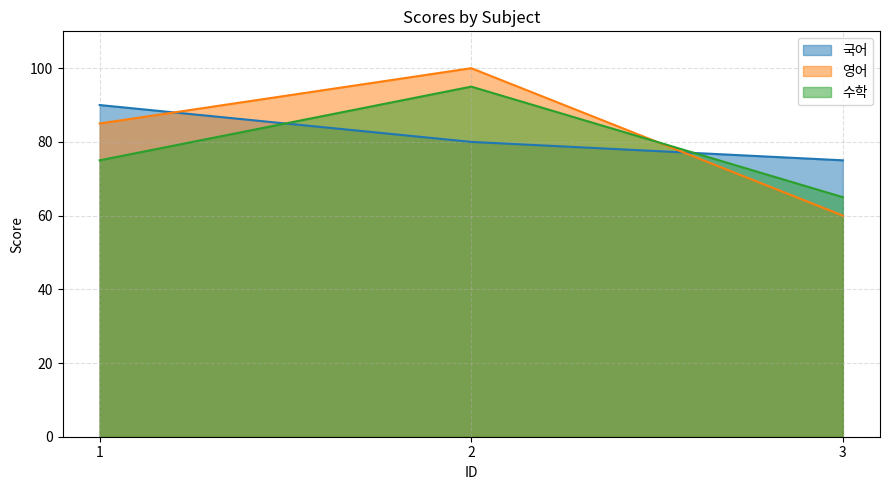

Reading left to right, list all the values displayed in this chart.

국어: 90	80	75
영어: 85	100	60
수학: 75	95	65